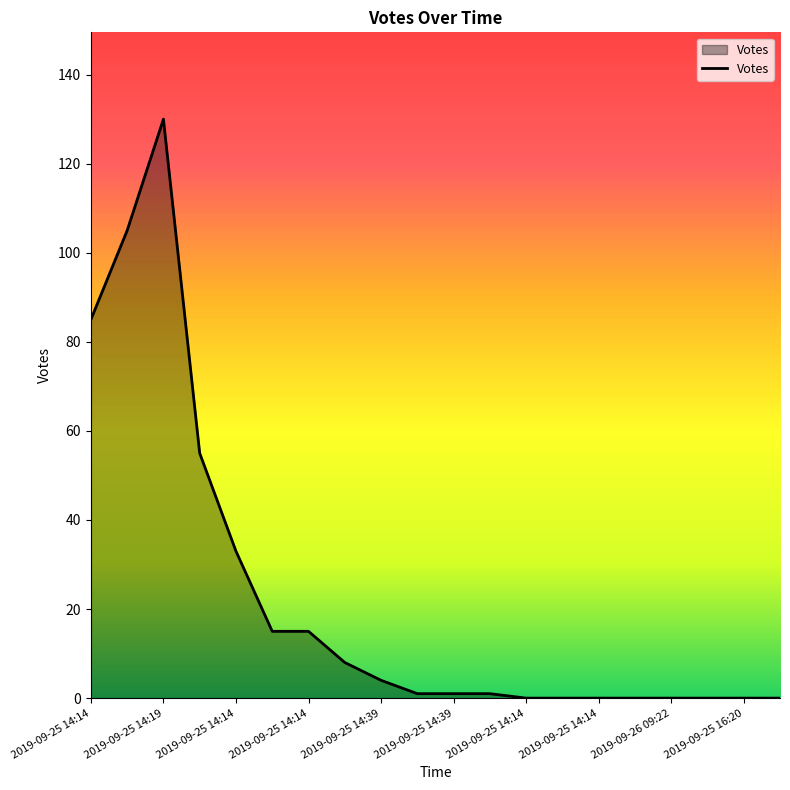

What is the greatest value displayed?

130